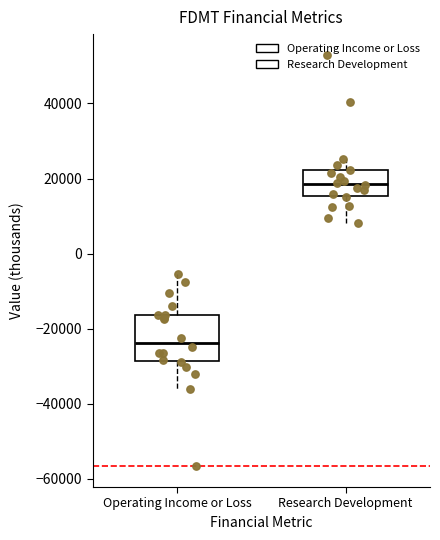

Reading left to right, transcribe this box plot: for each box, give where its median line is, the range the box spans, and where its two whiskers end, as read against the y-axis. The values are not printed on the chart, so give them approximately, as read against the axis.

Operating Income or Loss: median -24000, box -28000 to -16000, whiskers -36000 to -6000
Research Development: median 18000, box 16000 to 22000, whiskers 8000 to 26000